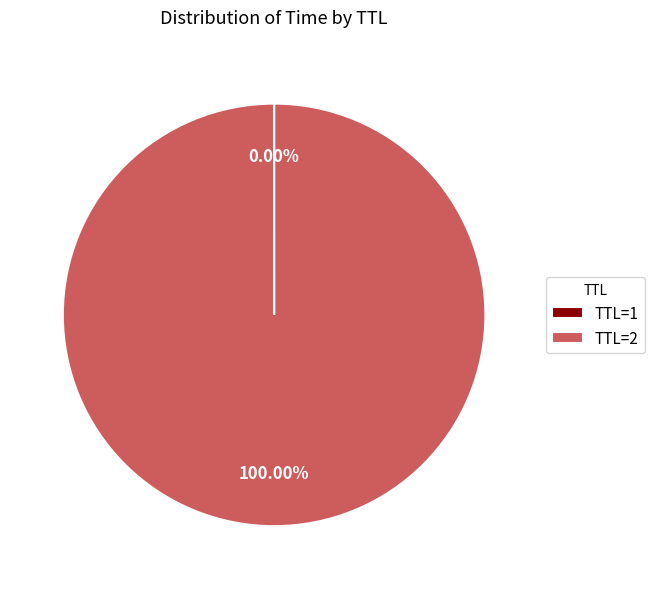

Is there any slice that represents more than half of the pie?

Yes